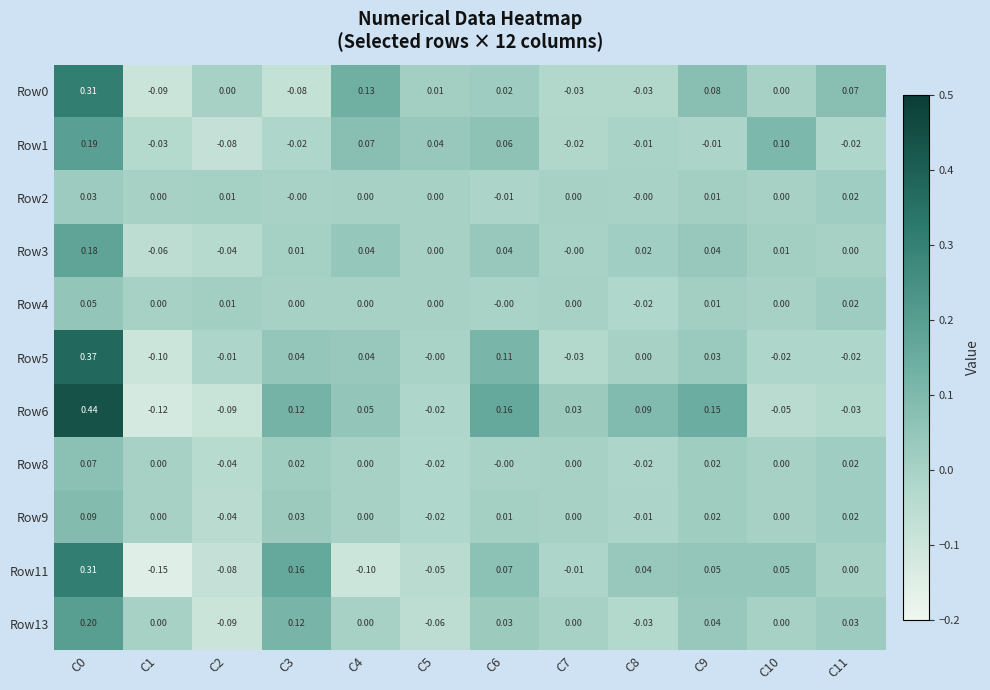

Is the value of Row8 at C11 greater than the value of Row11 at C5?

Yes